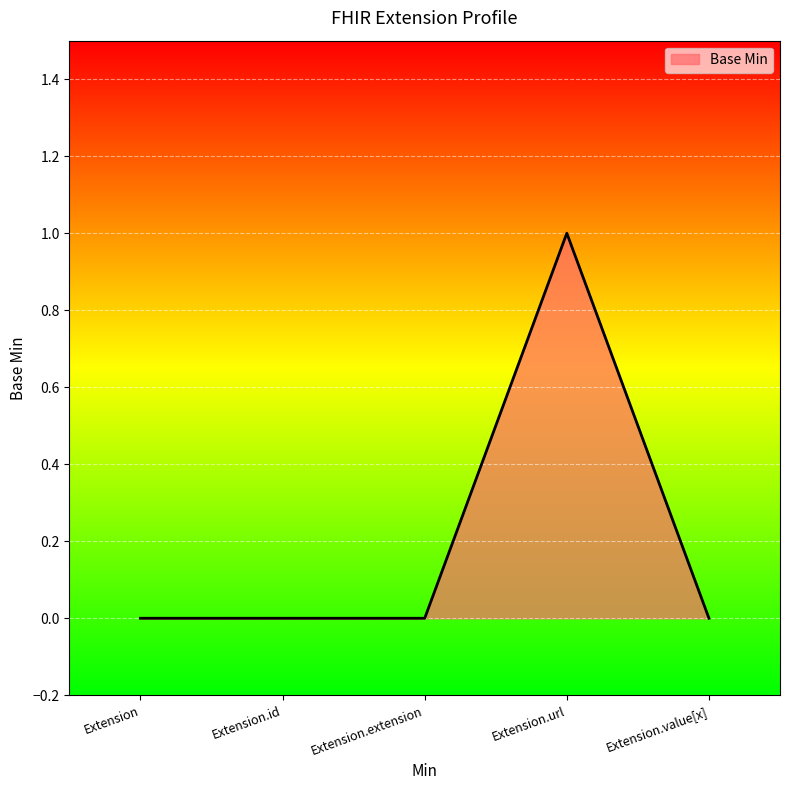

Between Extension.url and Extension.value[x], which is larger?

Extension.url